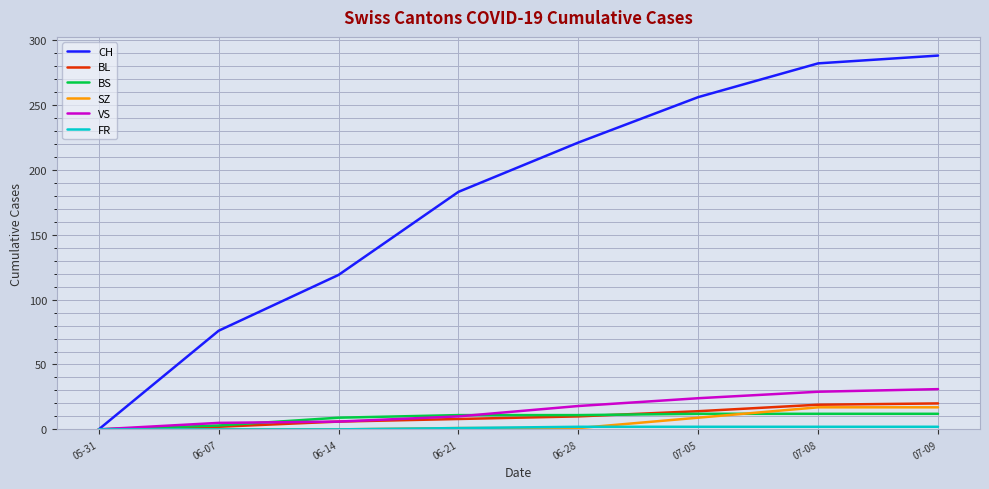

True or false: CH has a value of 221 at 06-28.

True